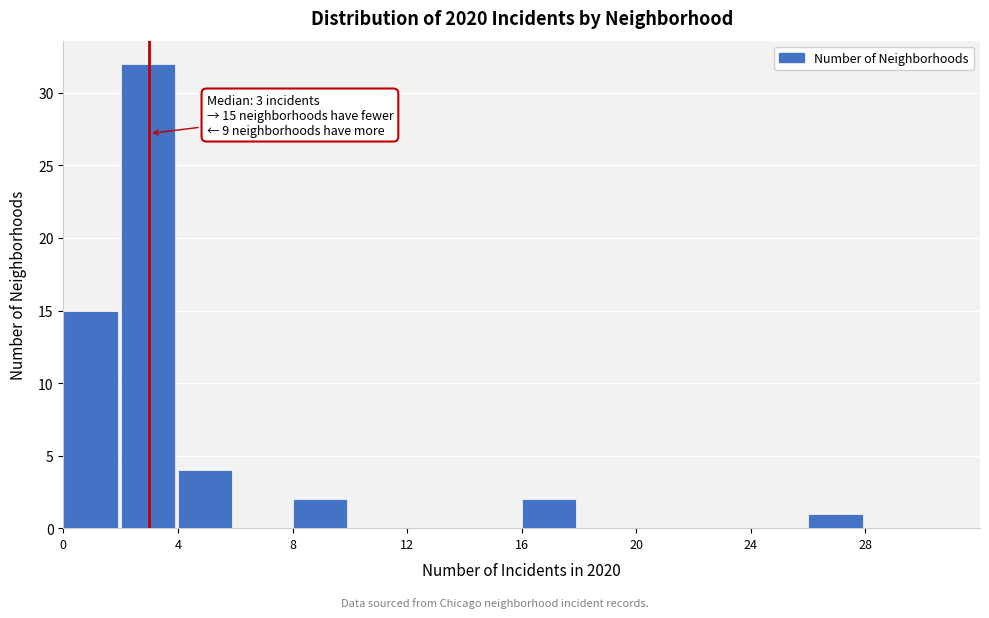

Which range on the x-axis has the tallest bar?

2 to 4